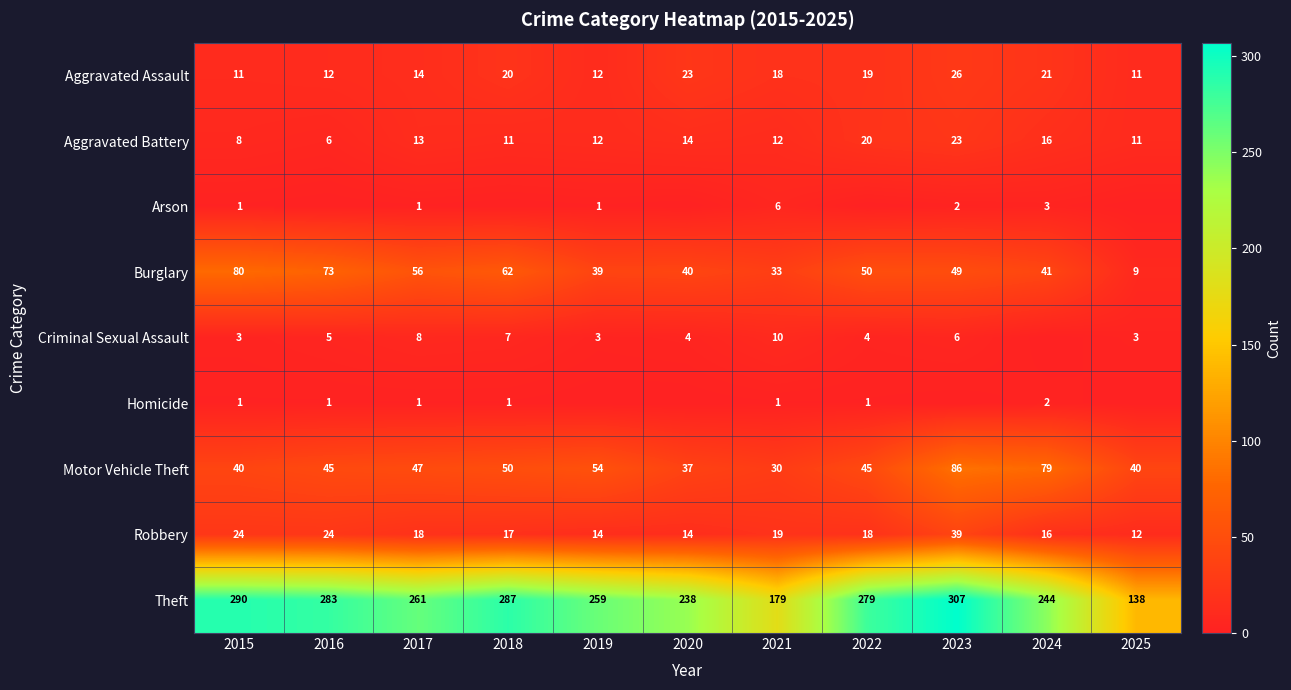

Is it true that Theft equals 91 at 2017?

False